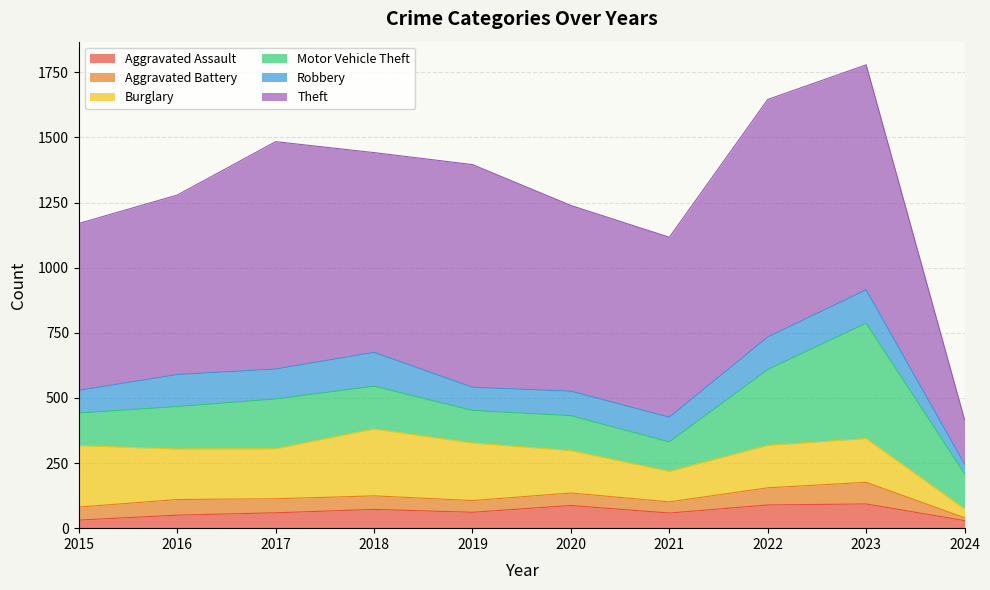

What is the spread (max minus min) of values at 2021?

648